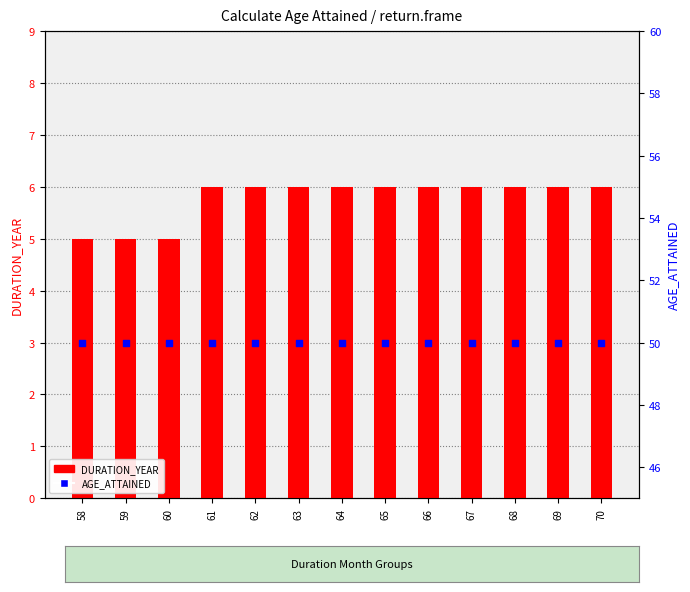

Which series contains the highest Y value?

AGE_ATTAINED